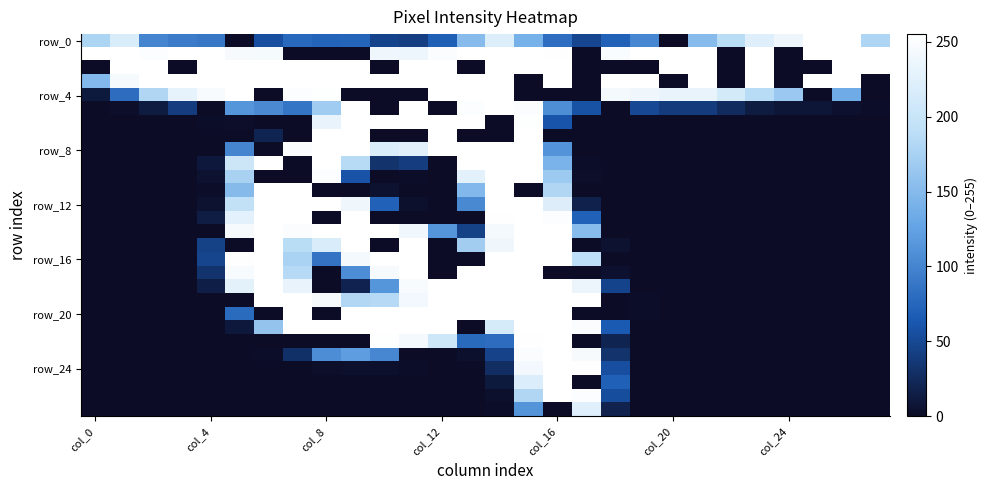

Which series has the widest spread of values?

row_0